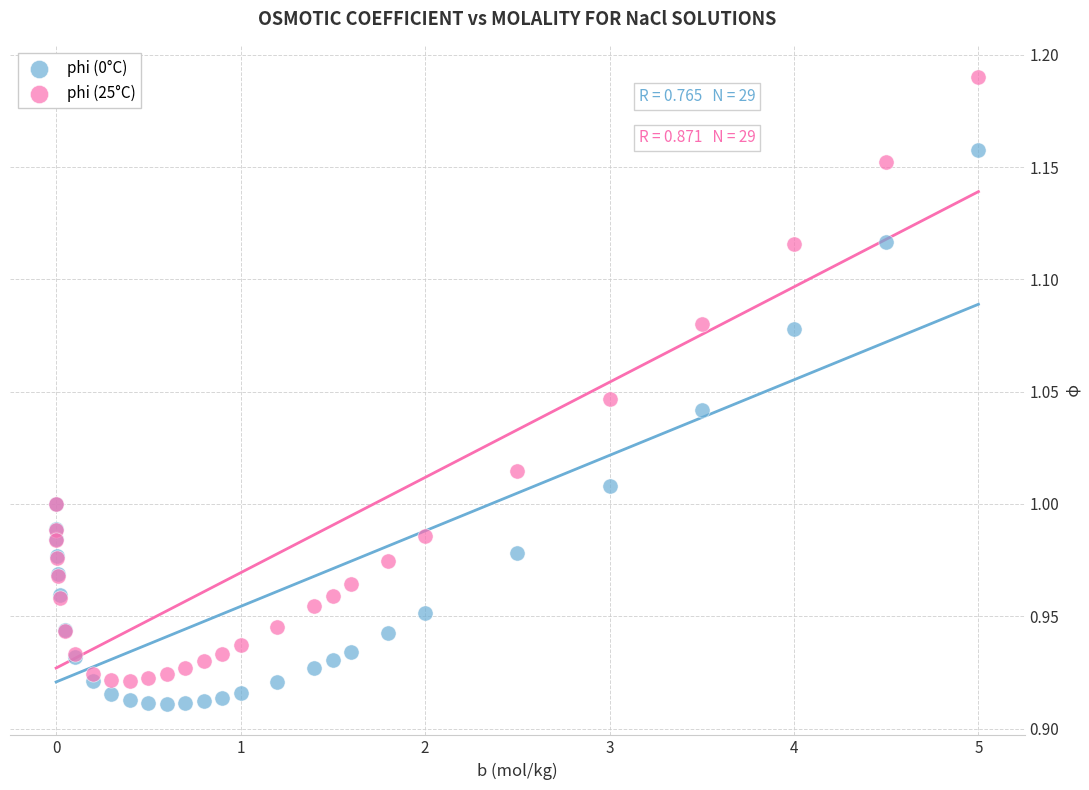

Which series reaches the maximum Y coordinate?

phi (25°C)